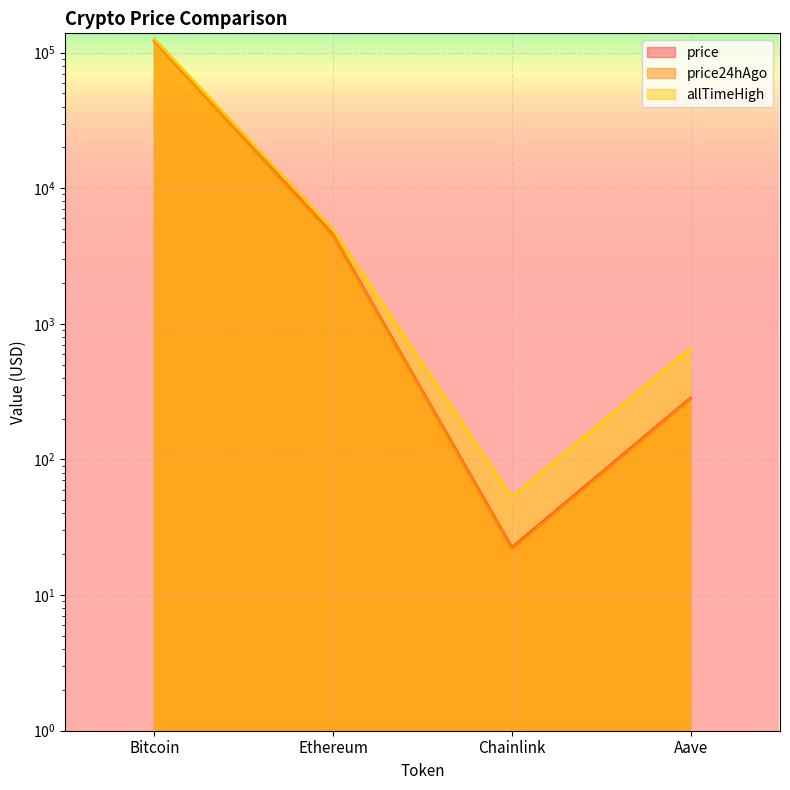

At Bitcoin, list the series in order from largest to smallest.

allTimeHigh, price, price24hAgo